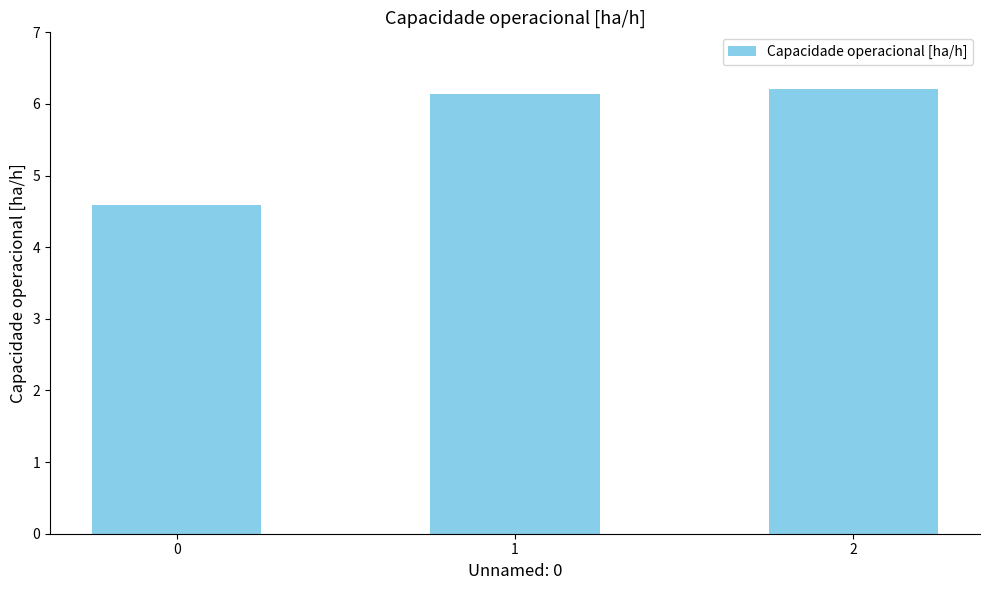

What is the difference between the maximum and minimum values?

1.6